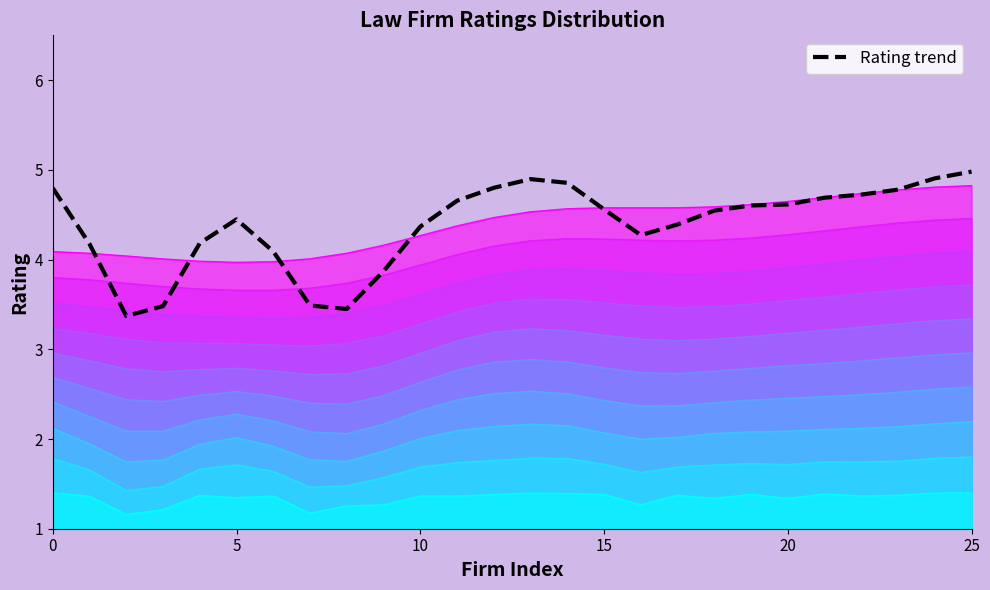

Reading left to right, transcribe all the data shown in this chart.

4.8	4.2	3.4	3.5	4.2	4.4	4.1	3.5	3.4	3.9	4.4	4.7	4.8	4.9	4.9	4.6	4.3	4.4	4.5	4.6	4.6	4.7	4.7	4.8	4.9	5.0